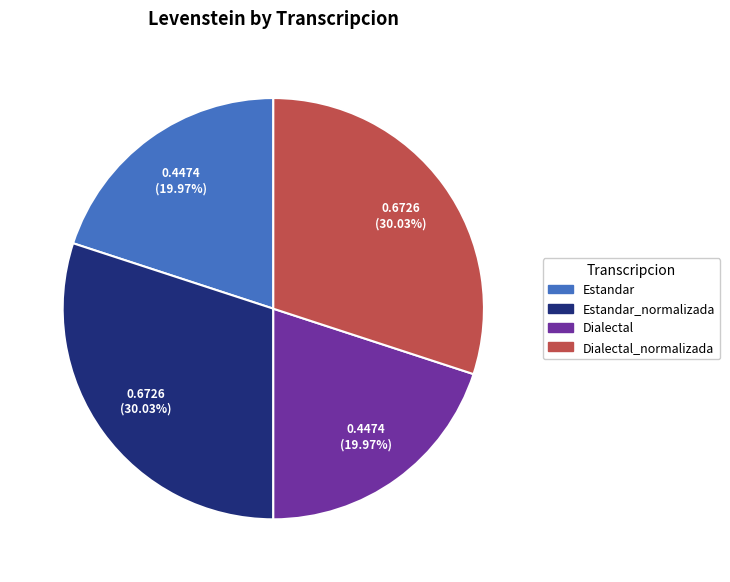

To the nearest percent, what portion does Estandar_normalizada represent?

30%